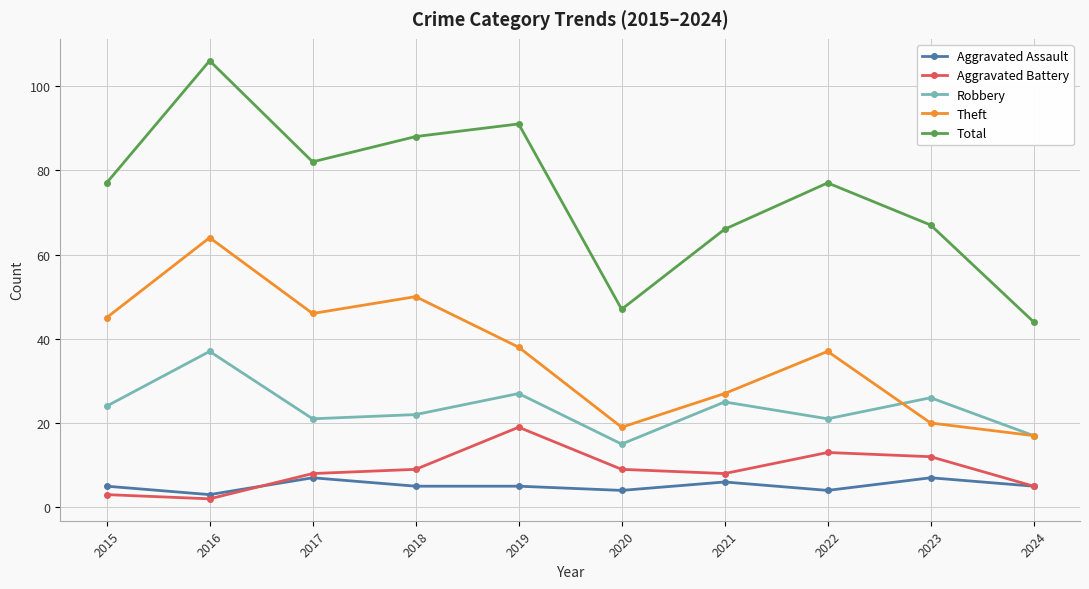

What is the value of the Theft point at the 6th from the left?

19